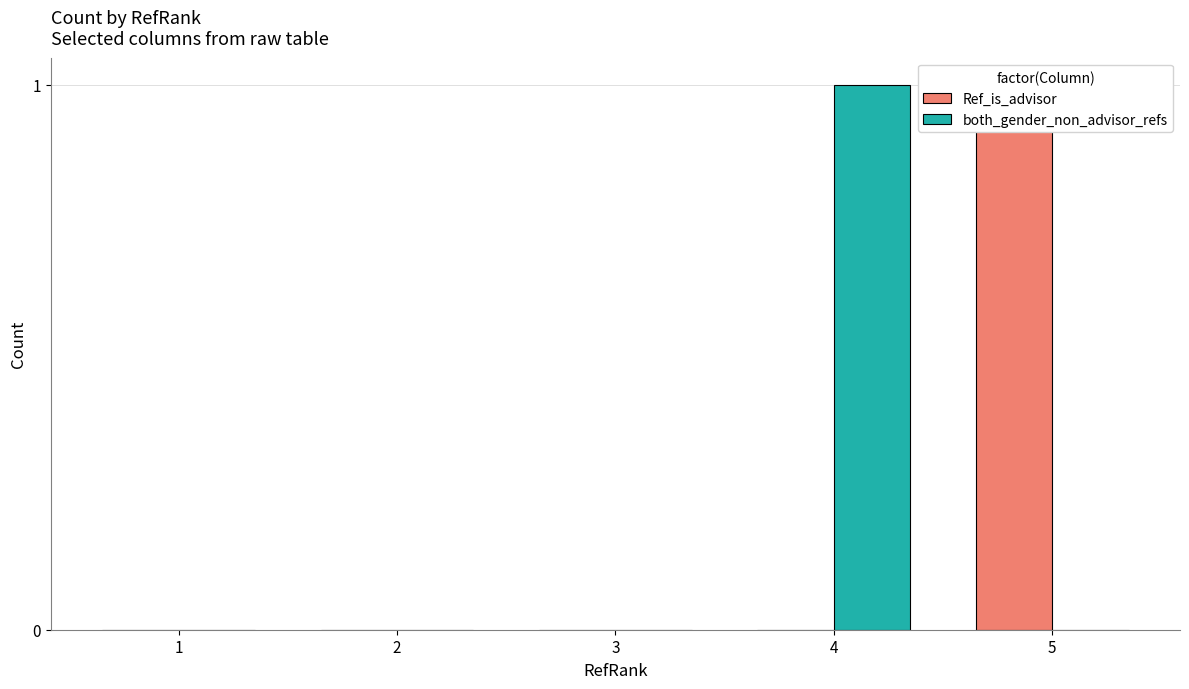

What is the greatest value displayed?

1